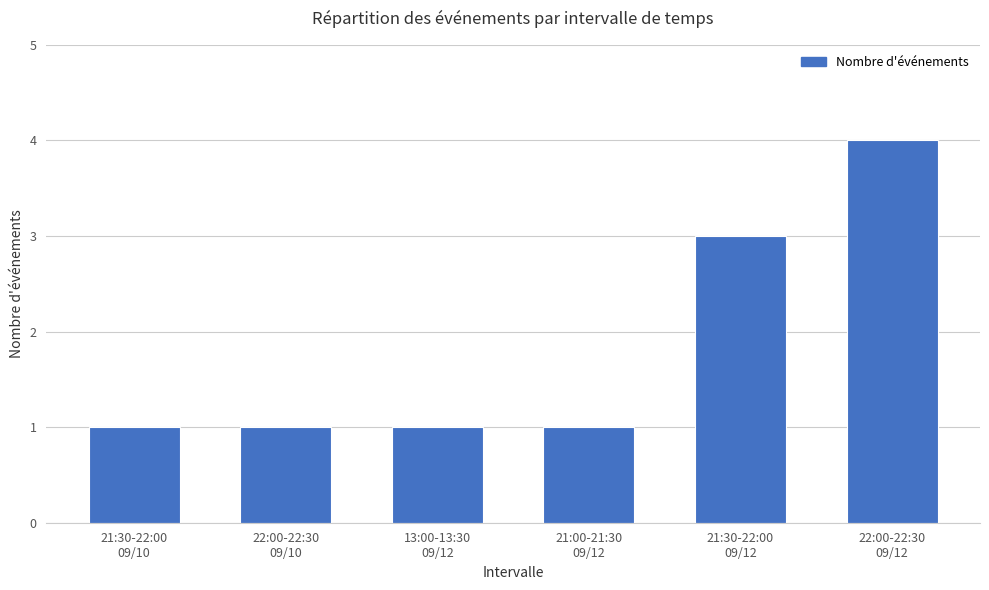

Reading left to right, transcribe all the data shown in this chart.

21:30-22:00
09/10=1	22:00-22:30
09/10=1	13:00-13:30
09/12=1	21:00-21:30
09/12=1	21:30-22:00
09/12=3	22:00-22:30
09/12=4